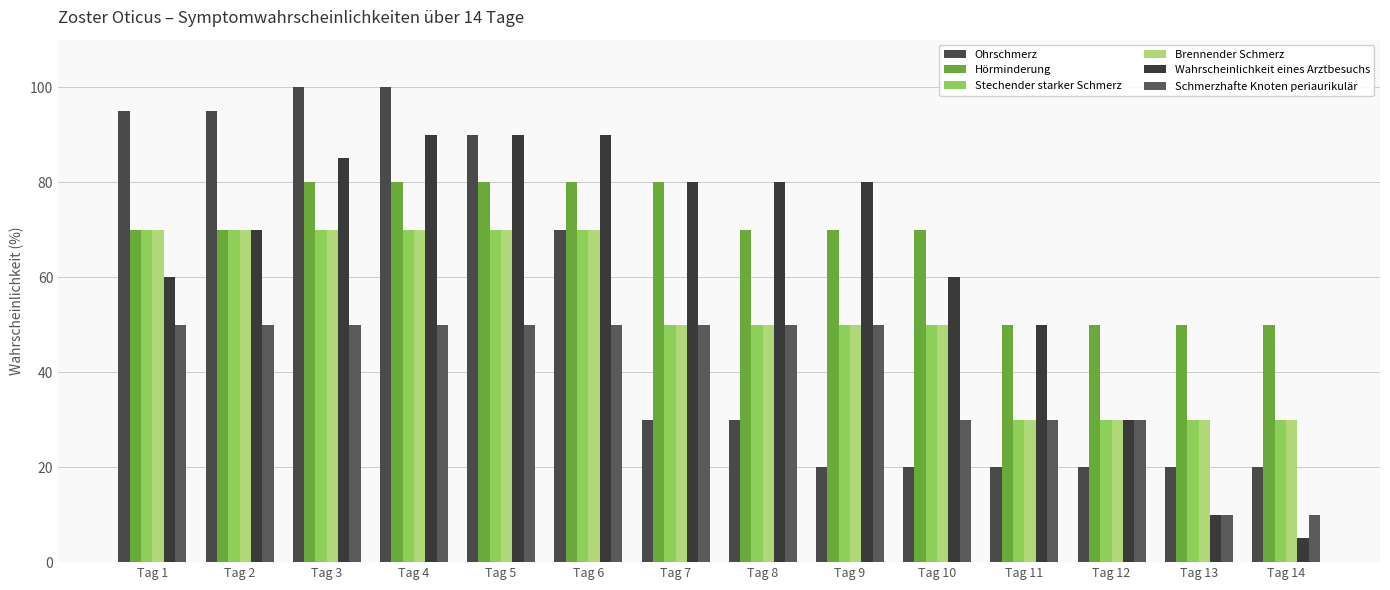

Which has a higher value, Tag 9 or Tag 3?

Tag 3